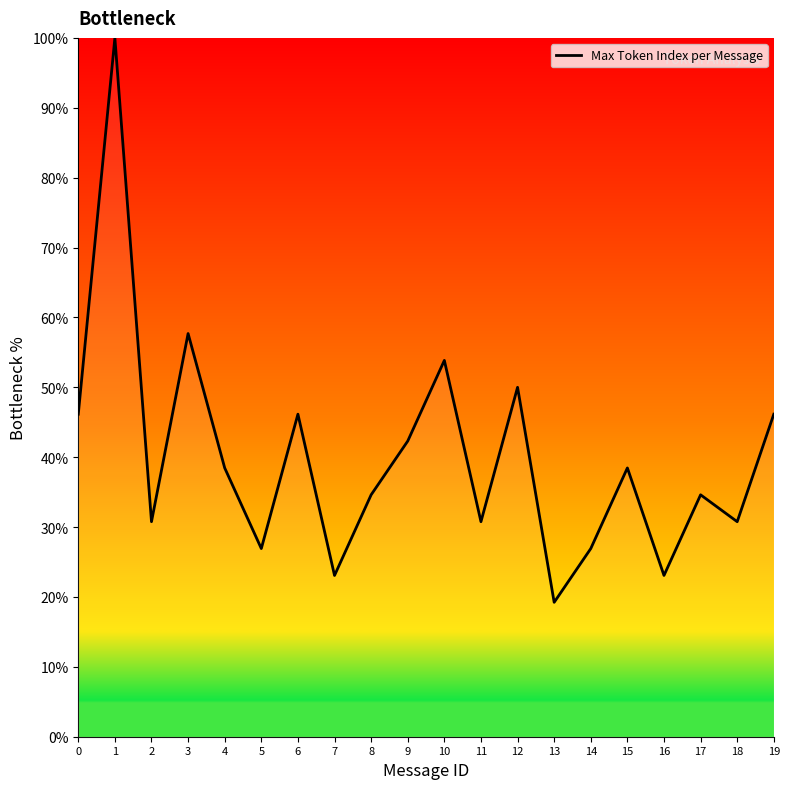

Reading left to right, transcribe all the data shown in this chart.

46.2	100.0	30.8	57.7	38.5	26.9	46.2	23.1	34.6	42.3	53.8	30.8	50.0	19.2	26.9	38.5	23.1	34.6	30.8	46.2